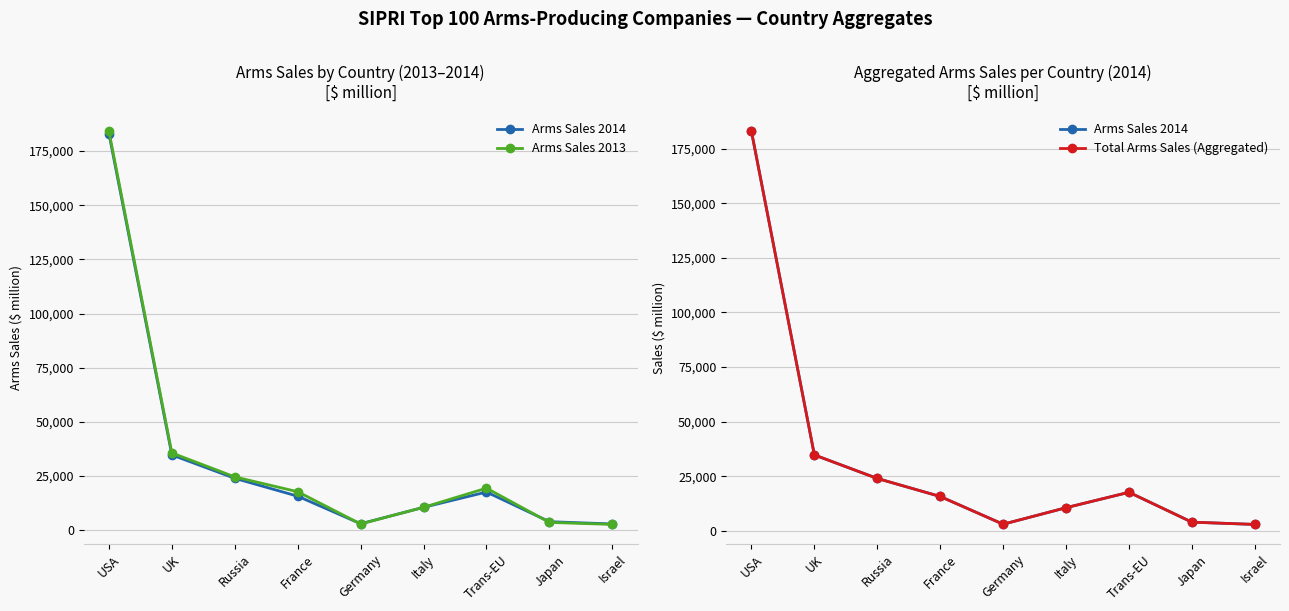

Reading left to right, extract all data points from this chart.

Arms Sales 2014: USA=182980	UK=34720	Russia=23940	France=15680	Germany=2970	Italy=10540	Trans-EU=17610	Japan=3920	Israel=2880
Arms Sales 2013: USA=184070	UK=35650	Russia=24590	France=17750	Germany=2860	Italy=10560	Trans-EU=19390	Japan=3590	Israel=2660
Total Arms Sales (Aggregated): USA=182980	UK=34720	Russia=23940	France=15680	Germany=2970	Italy=10540	Trans-EU=17610	Japan=3920	Israel=2880